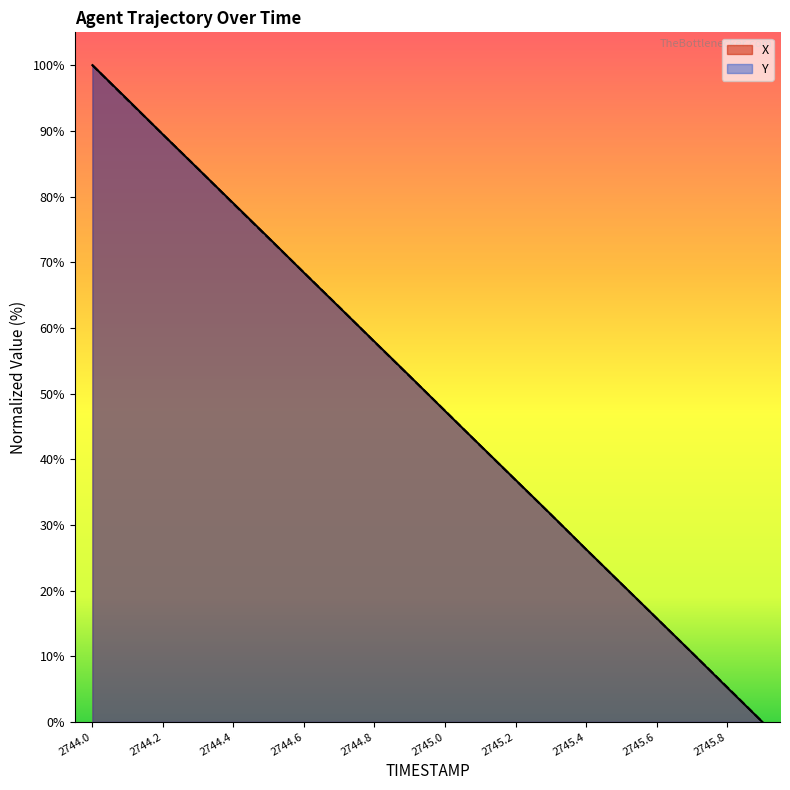

True or false: Y and X intersect in this chart.

True